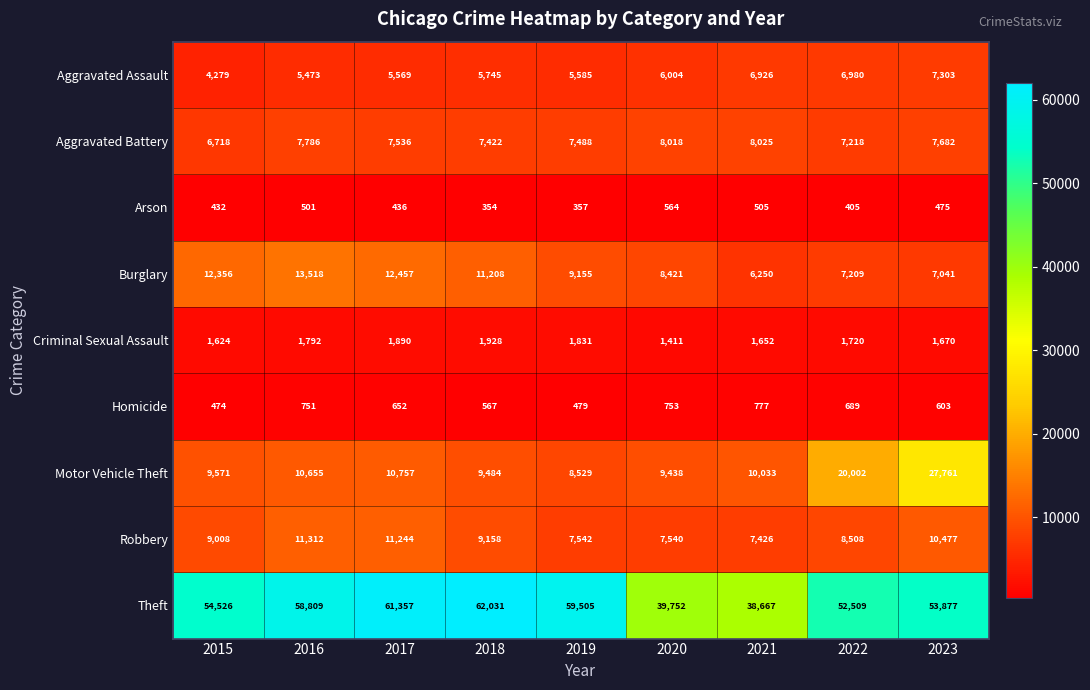

True or false: Homicide has a value of 474 at 2015.

True